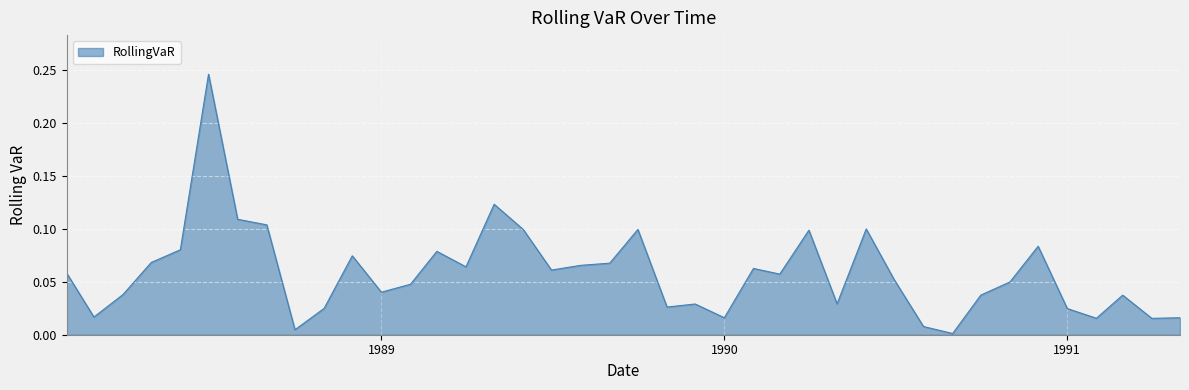

Reading left to right, transcribe all the data shown in this chart.

0.1	0.0	0.0	0.1	0.1	0.2	0.1	0.1	0.0	0.0	0.1	0.0	0.0	0.1	0.1	0.1	0.1	0.1	0.1	0.1	0.1	0.0	0.0	0.0	0.1	0.1	0.1	0.0	0.1	0.1	0.0	0.0	0.0	0.0	0.1	0.0	0.0	0.0	0.0	0.0